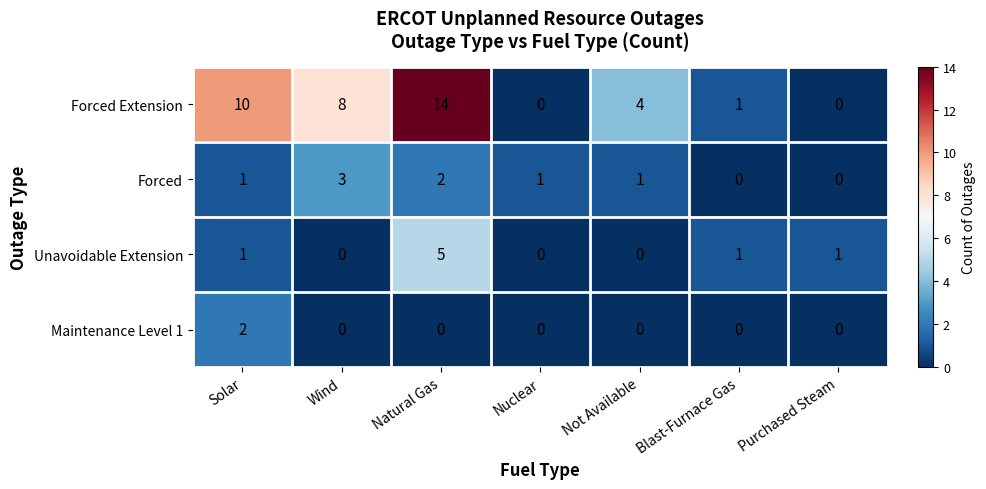

At which category is the sum across all series the highest?

Natural Gas